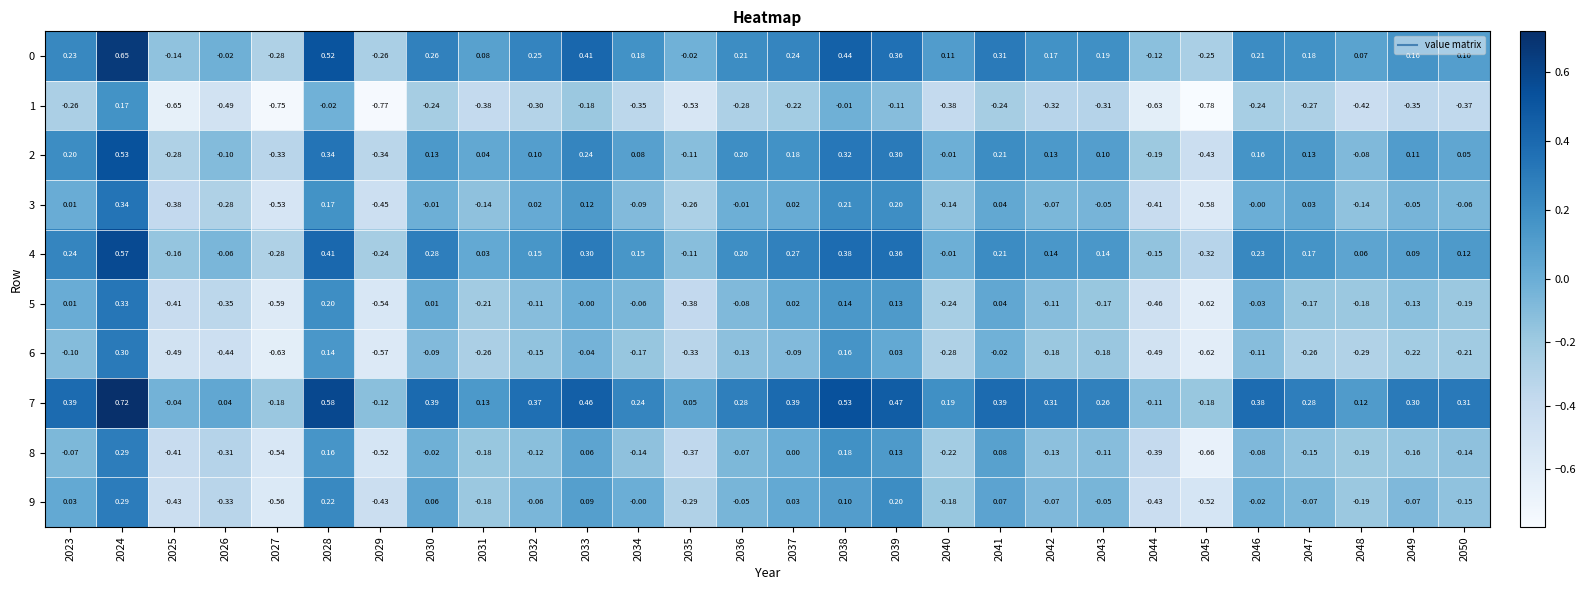

Is the value of 7 at 2029 greater than the value of 0 at 2041?

No